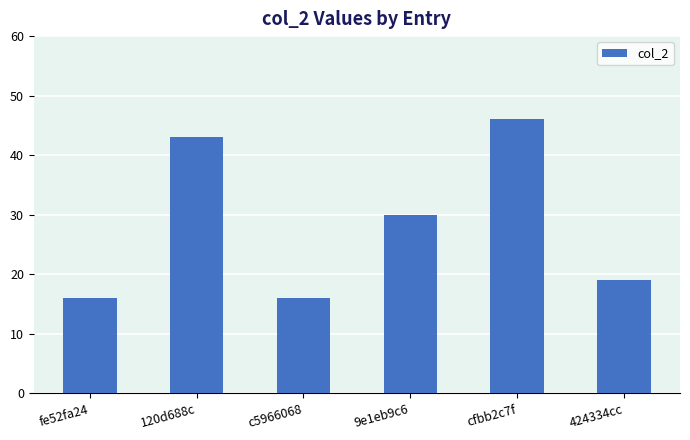

What is the approximate value at 424334cc, to the nearest 10?

20